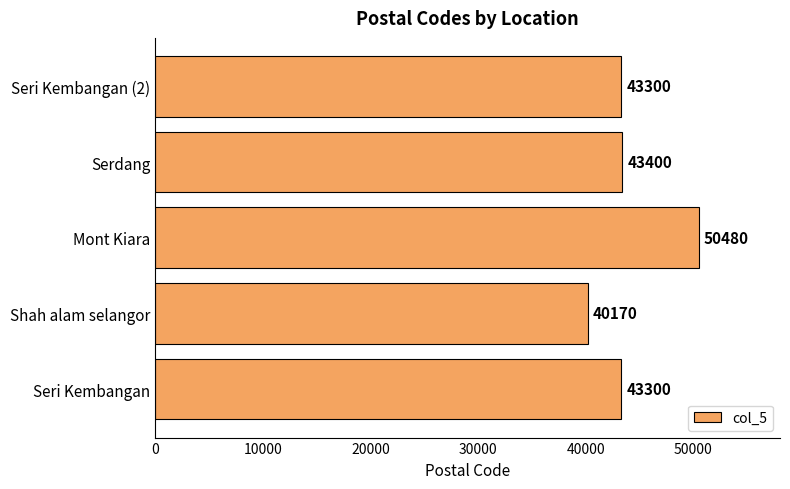

Are the bars horizontal?

Yes